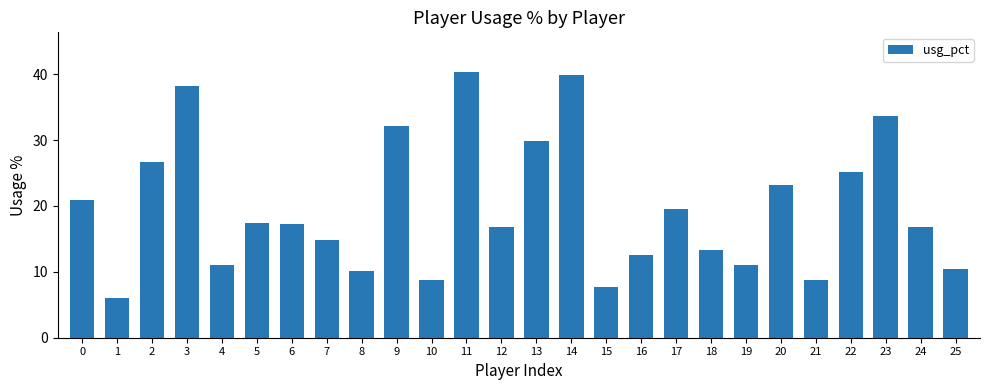

The chart shows a value of 16.8 at 24. True or false?

True